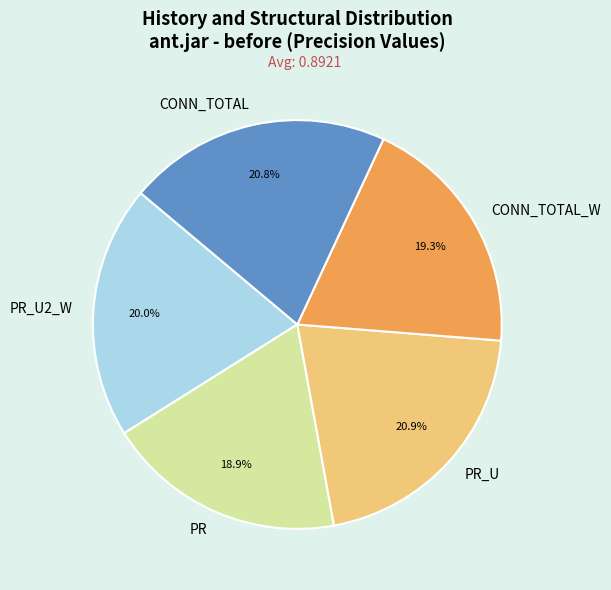

To the nearest percent, what is the difference between the largest and smallest slice percentages?

2%